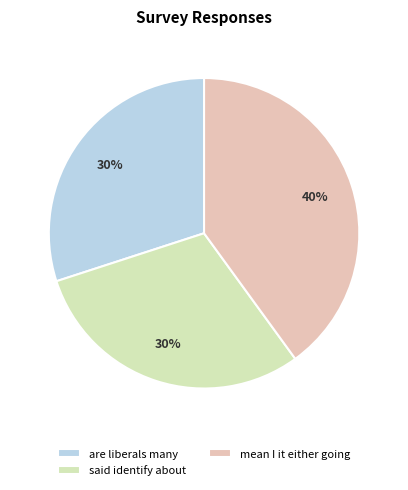

Is it true that are liberals many is 30% of the pie?

True